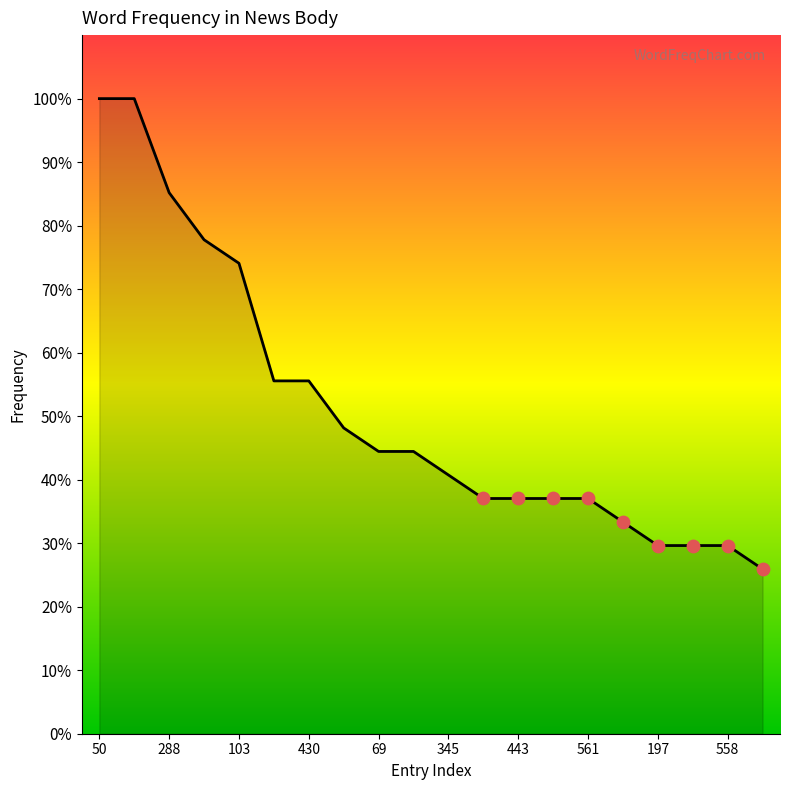

Is this an area chart (filled region under the line)?

Yes